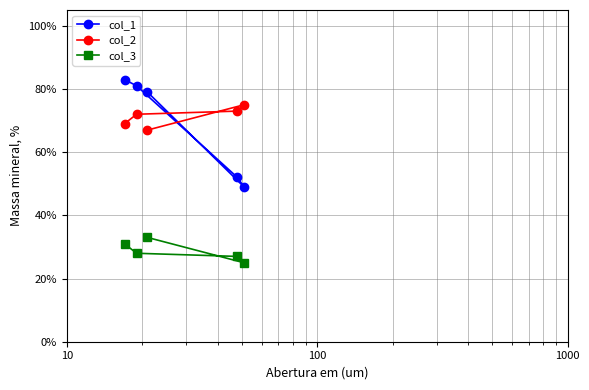

How many distinct data groups are displayed?

3